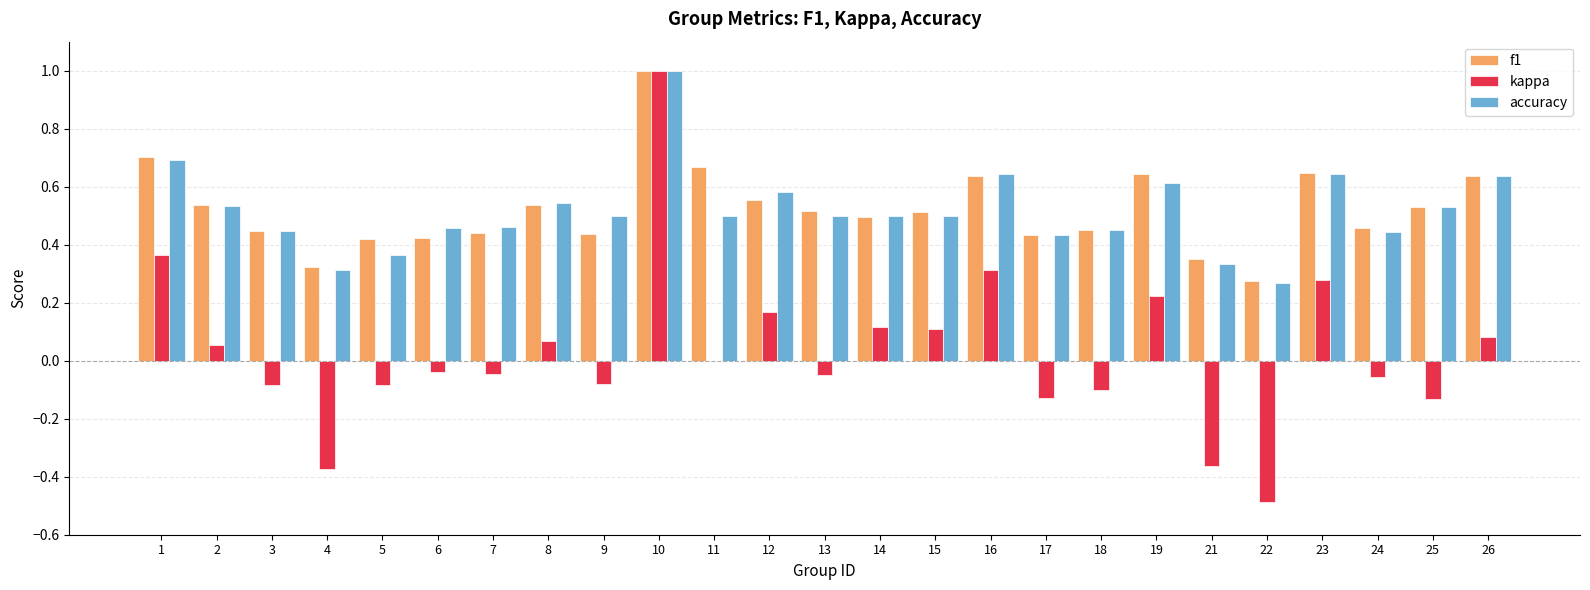

Is the value of accuracy at 6 greater than the value of kappa at 21?

Yes